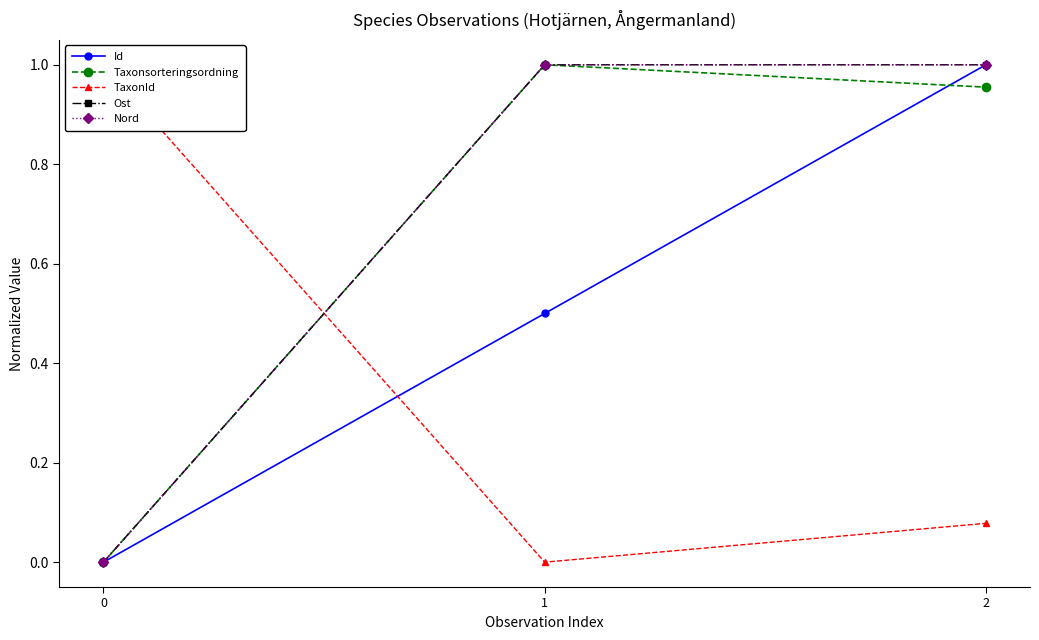

What is the average value of the Ost series?

0.7